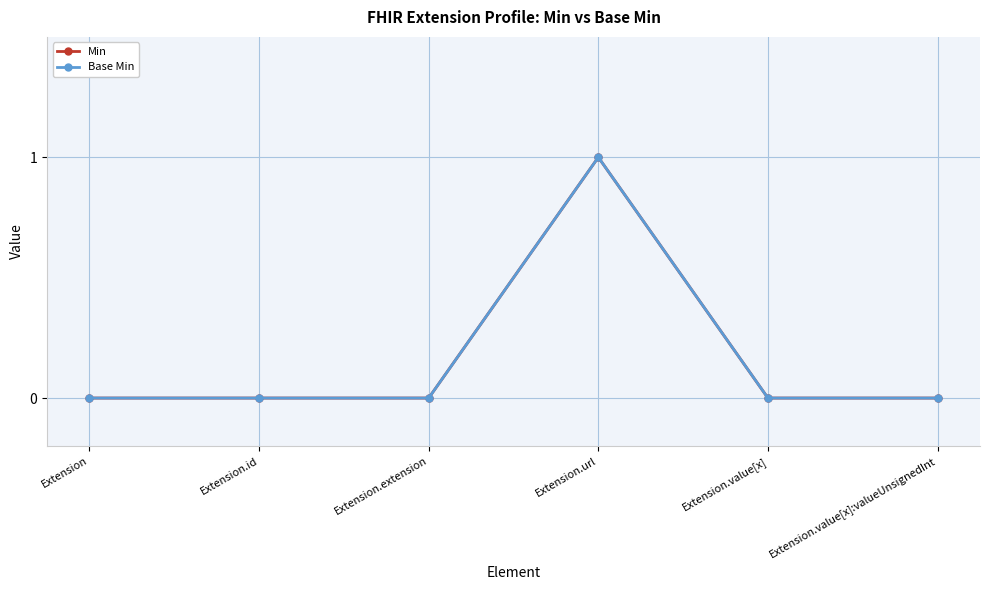

Where is Base Min nearest to the value 0?

Extension